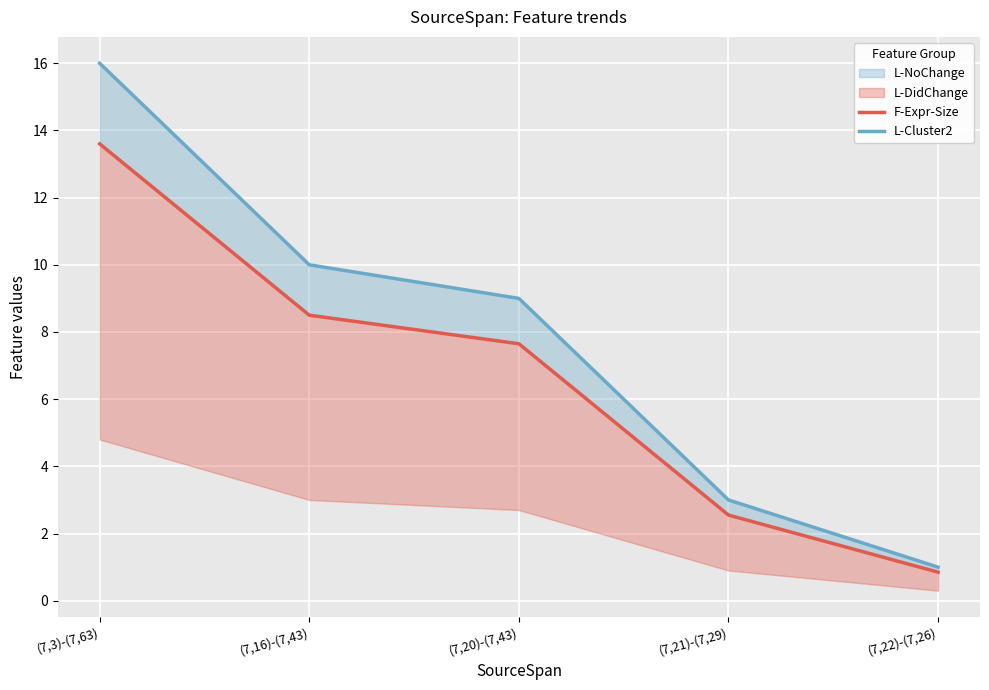

Reading left to right, list all the values displayed in this chart.

F-Expr-Size: 13.6	8.5	7.6	2.5	0.8
L-Cluster2: 16.0	10.0	9.0	3.0	1.0